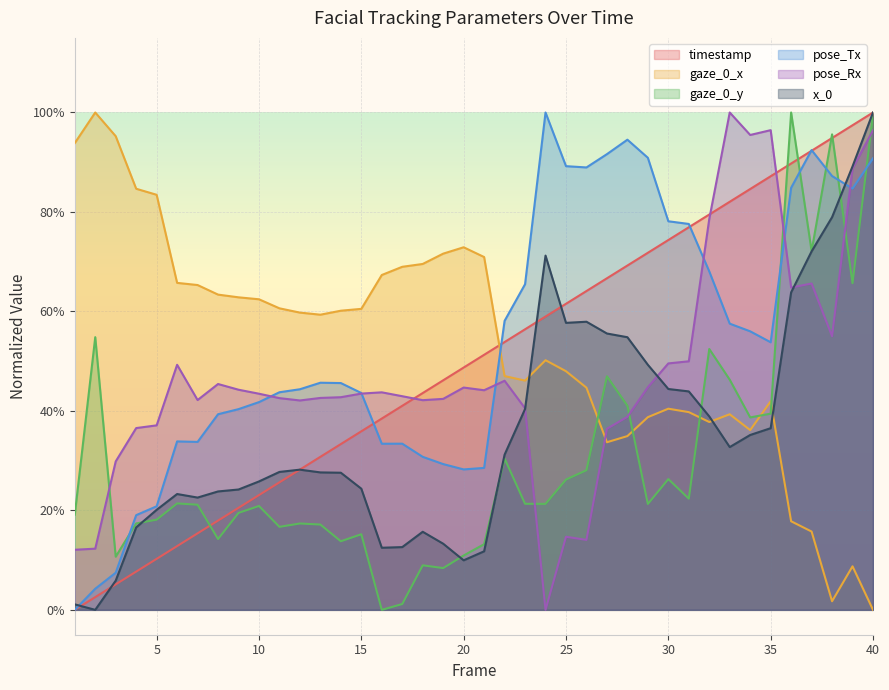

How many intersections are there between gaze_0_y and x_0?

5